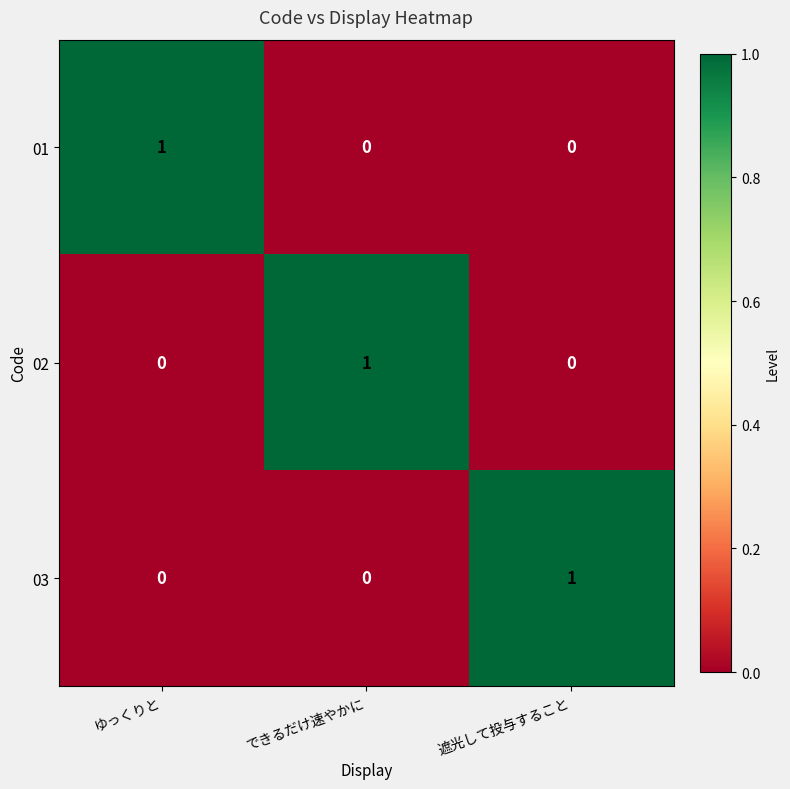

The 03 series shows 0 at できるだけ速やかに. True or false?

True